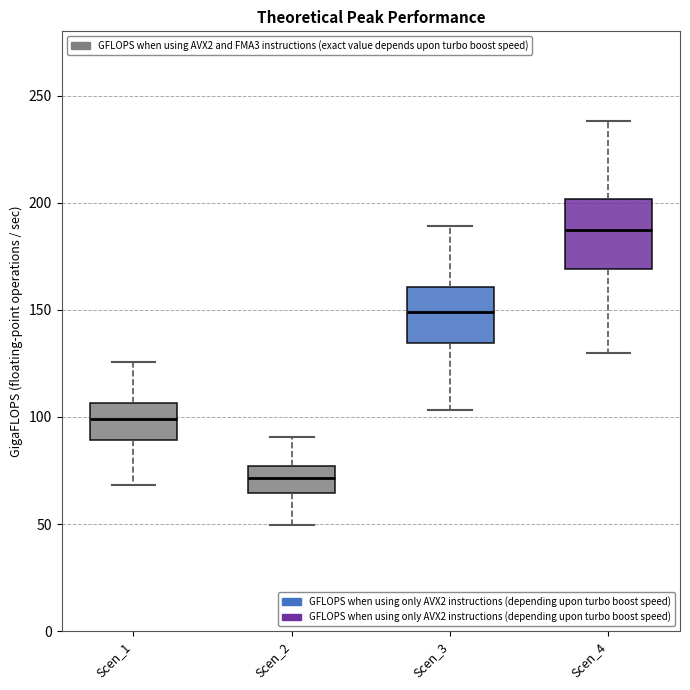

Which box's median line is the highest?

Scen_4